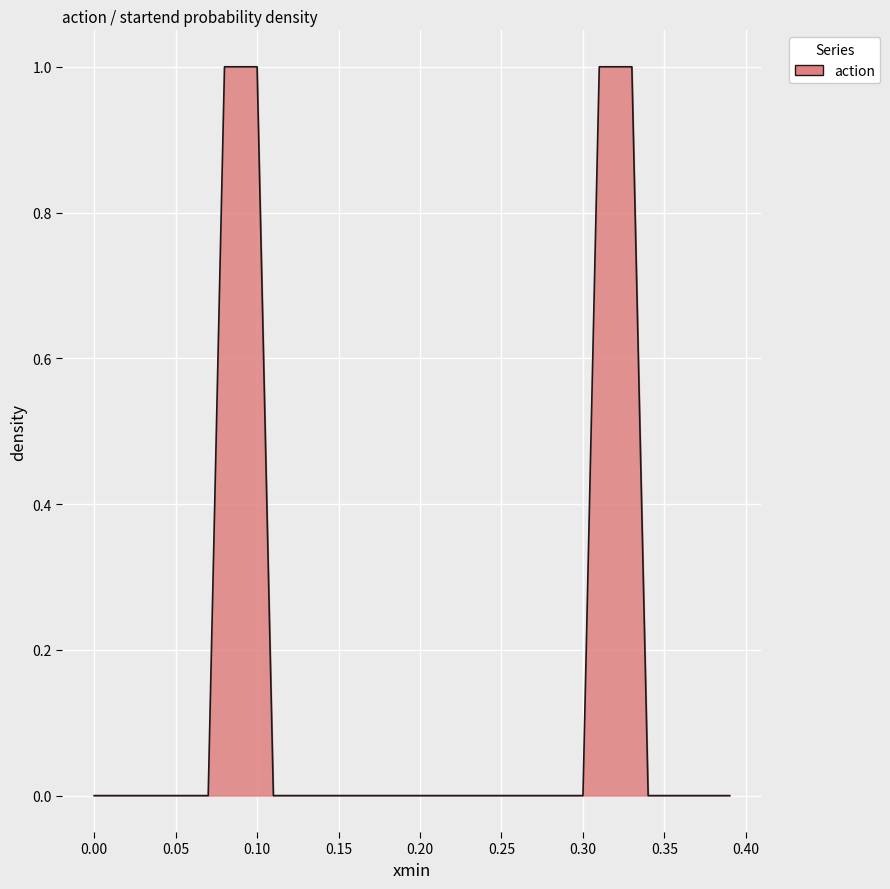

What is the difference between the maximum and minimum values?

1.0